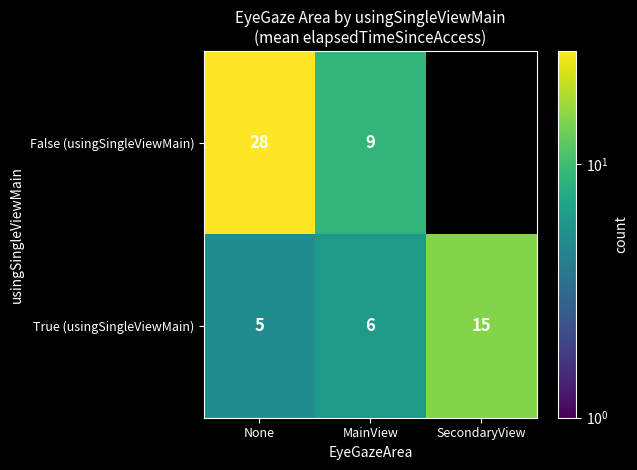

Is the value of False (usingSingleViewMain) at None greater than the value of True (usingSingleViewMain) at None?

Yes